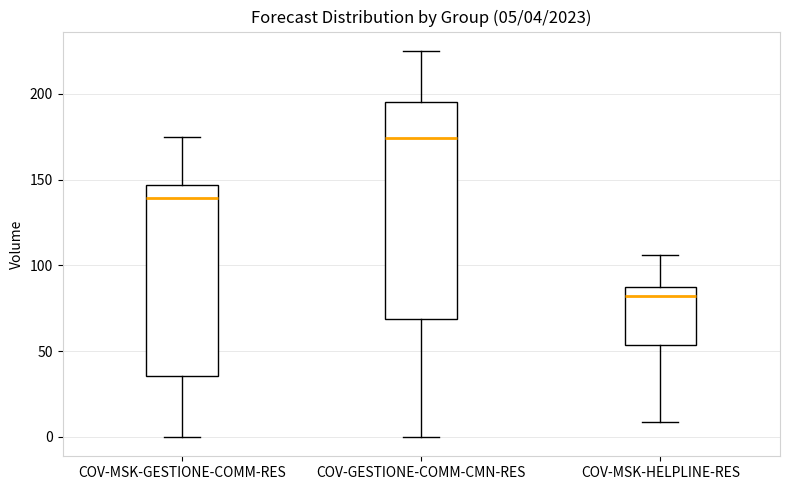

Which box is the tallest, from its lower edge to its upper edge?

COV-GESTIONE-COMM-CMN-RES